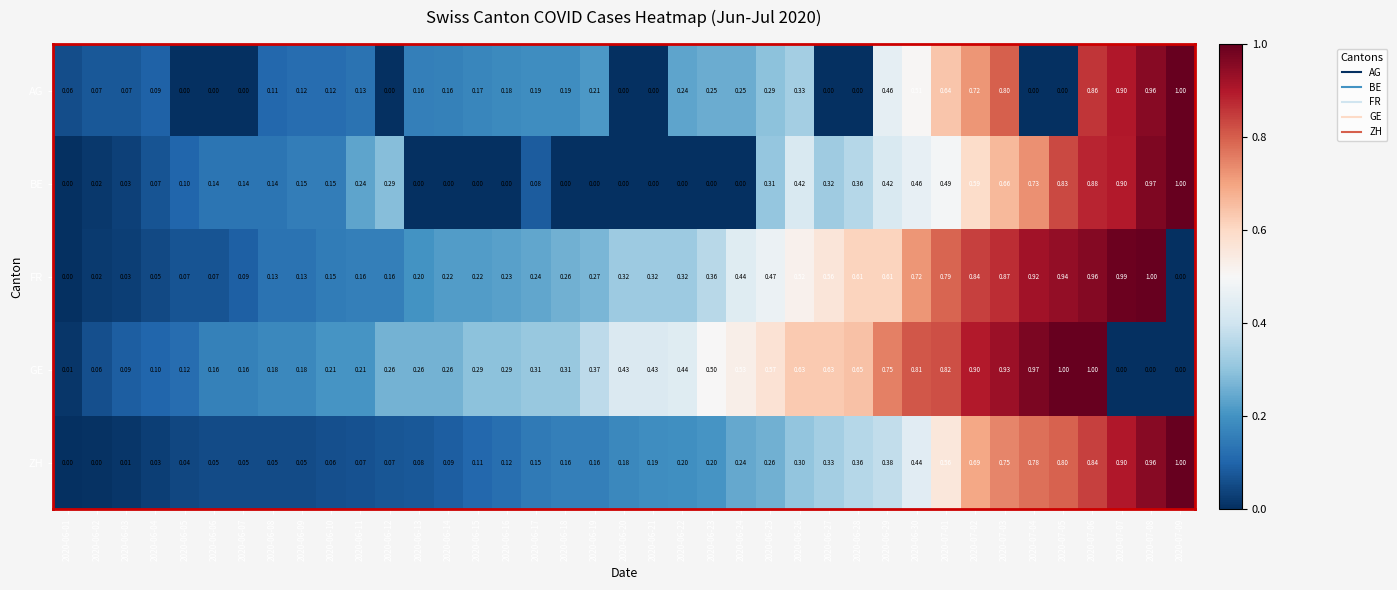

At 2020-06-08, list the series in order from smallest to largest.

ZH, AG, FR, BE, GE